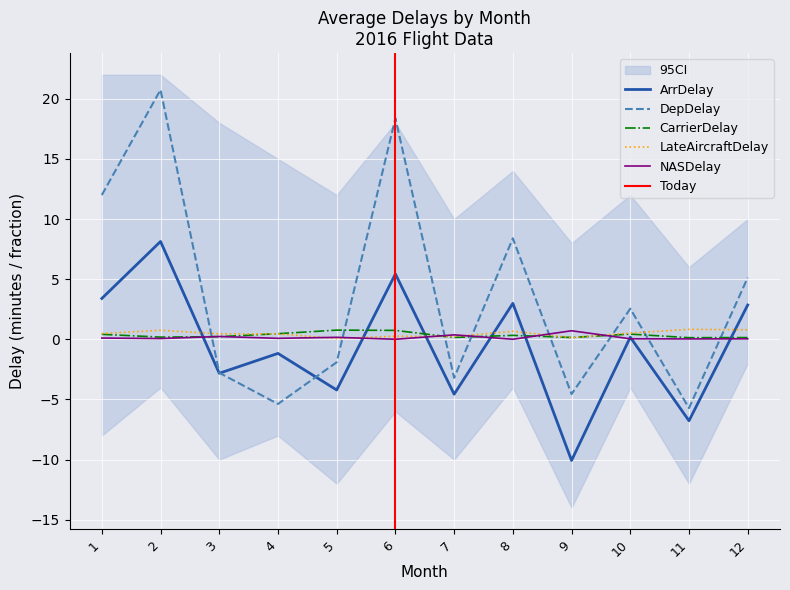

What is the difference between the highest and lowest values at 5?

5.0